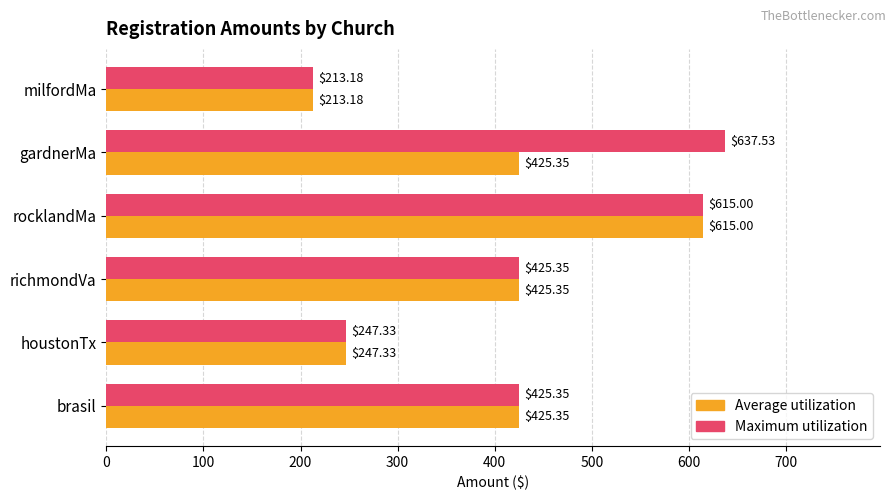

At which category does the chart reach its peak across all series?

gardnerMa